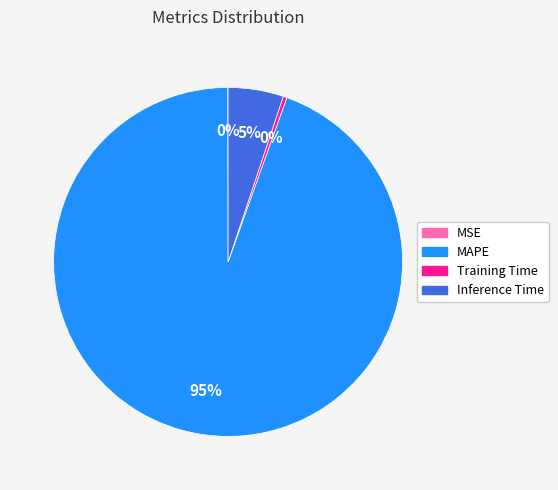

What is the largest slice in the pie chart?

MAPE